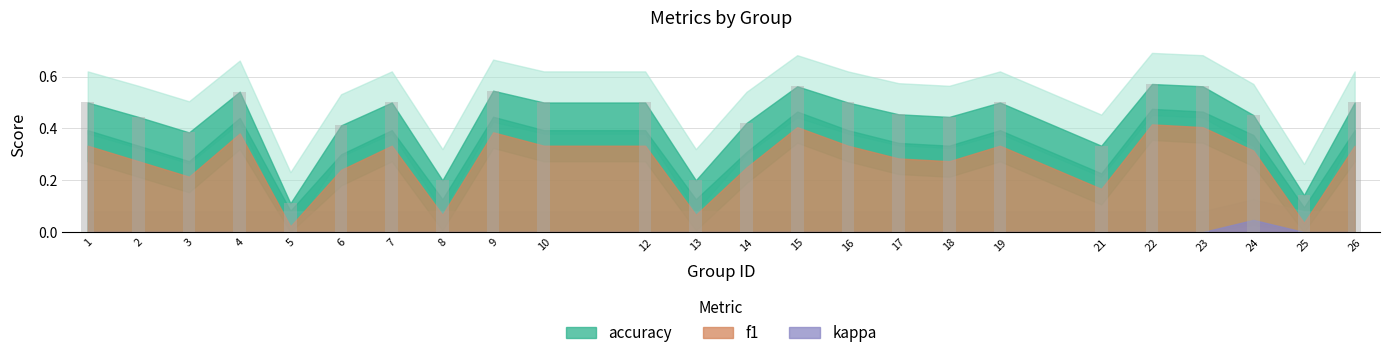

Which category has the lowest value across all series?

5